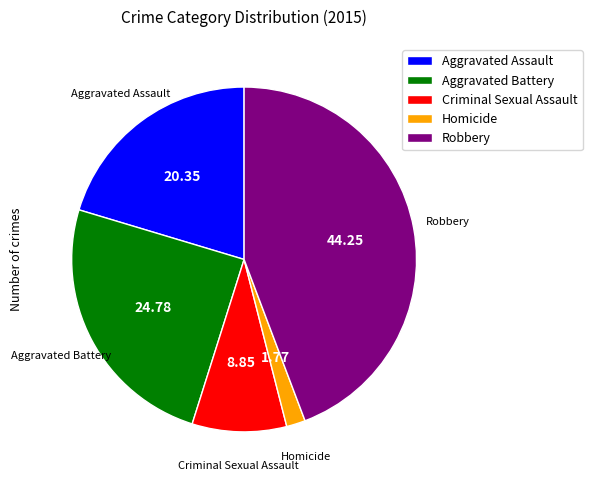

Combined, do Aggravated Assault and Aggravated Battery account for over 50%?

No